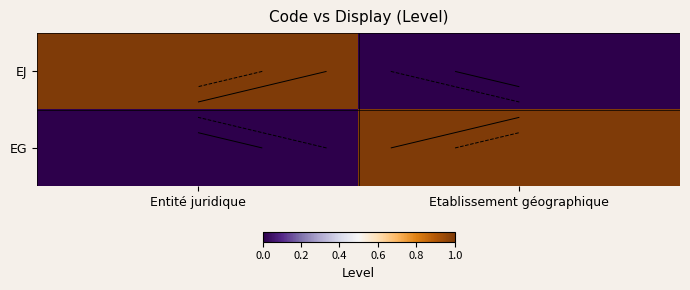

Which label corresponds to the smallest value in the chart?

Etablissement géographique